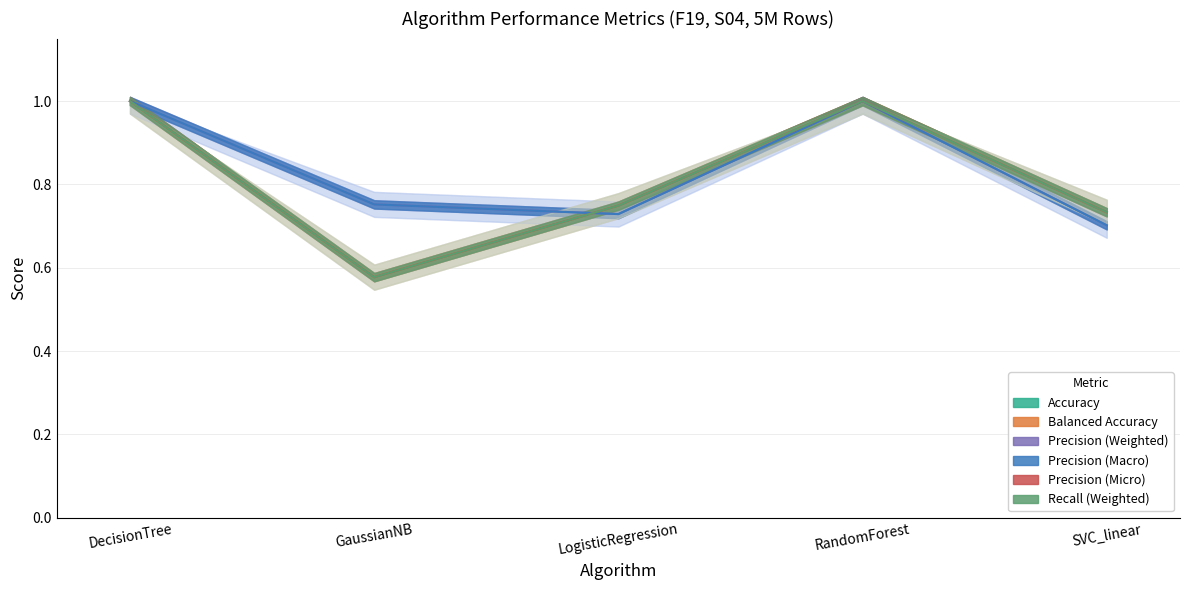

What is the label of the 4th point from the left?

RandomForest